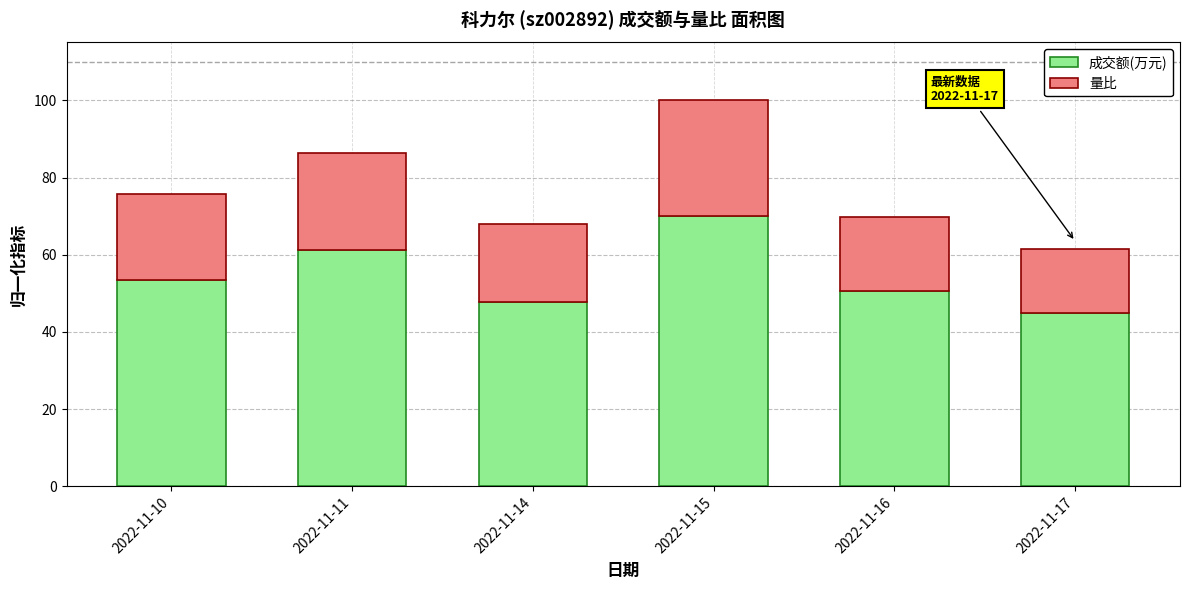

Are the bars horizontal?

No